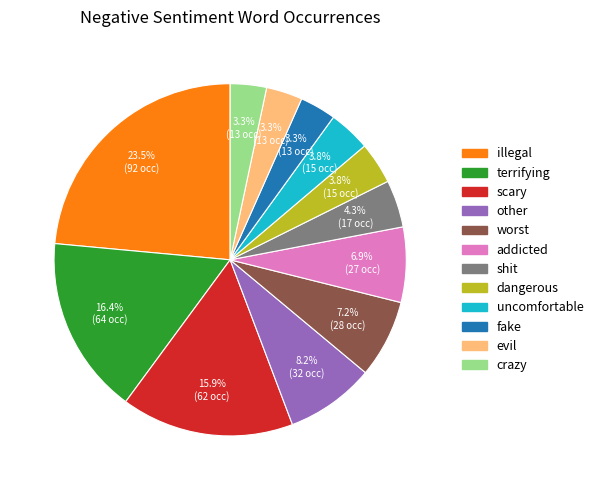

Is it true that terrifying is 16% of the pie?

True